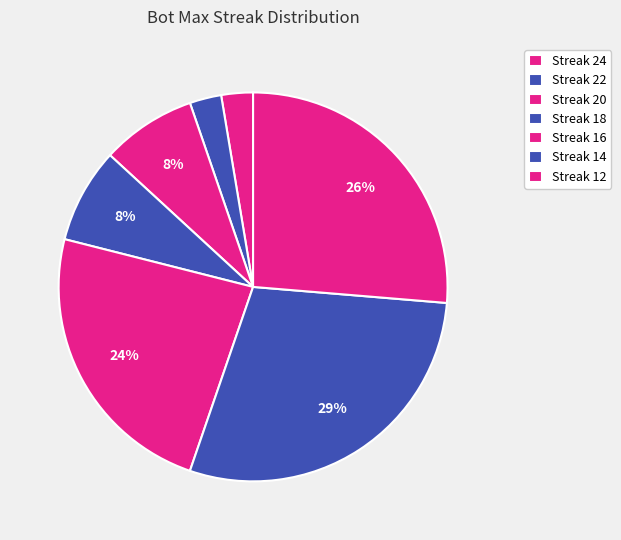

Which category has the smallest portion of the pie?

12